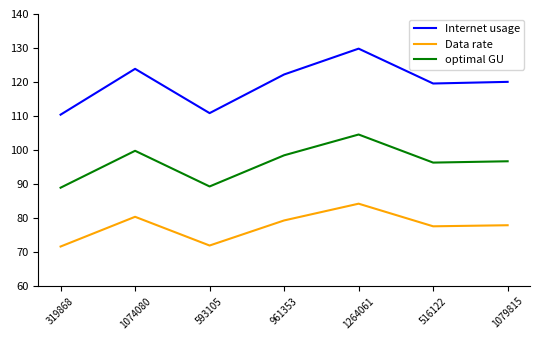

What position from the left is 1079815?

7